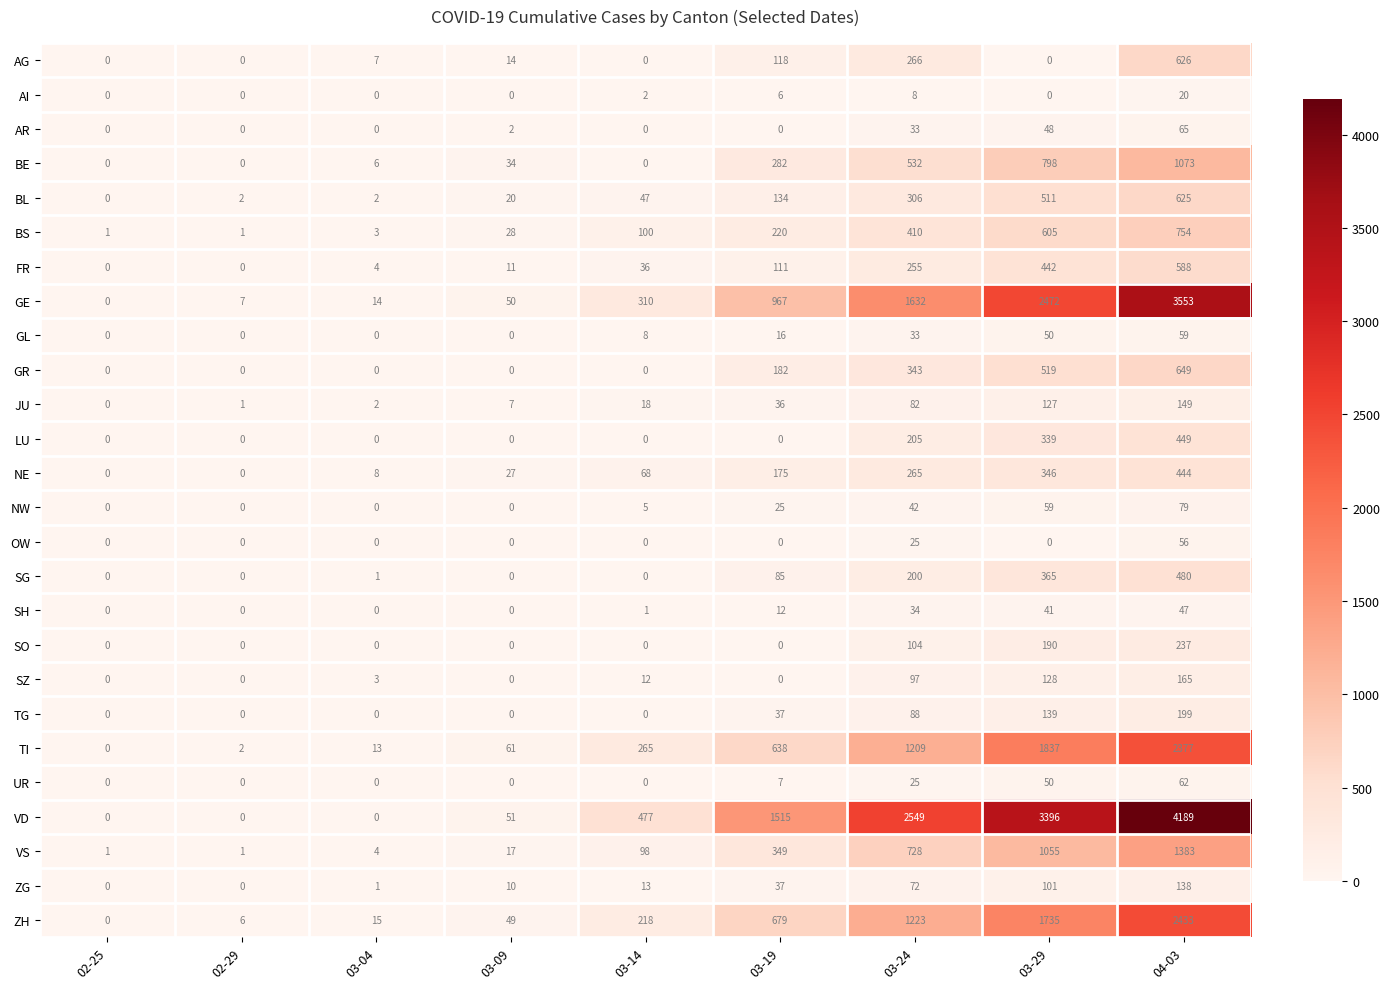

What value does the VD series have at 03-24, to the nearest 100?

2500